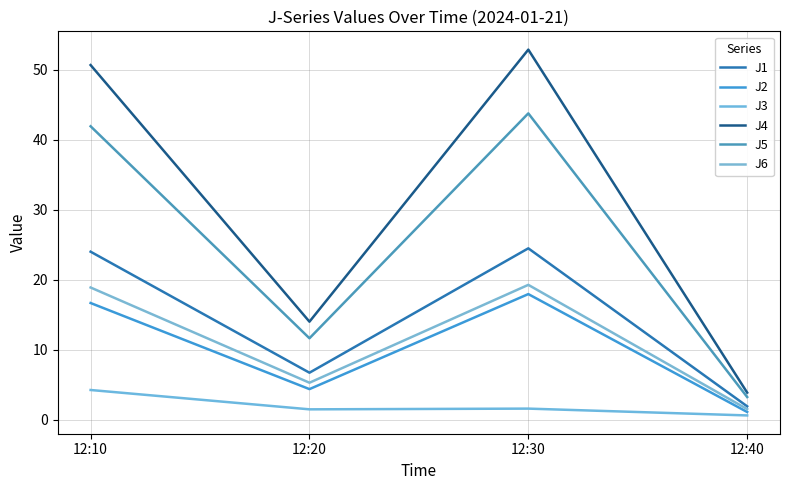

At how many categories does at least one series exceed 10?

3